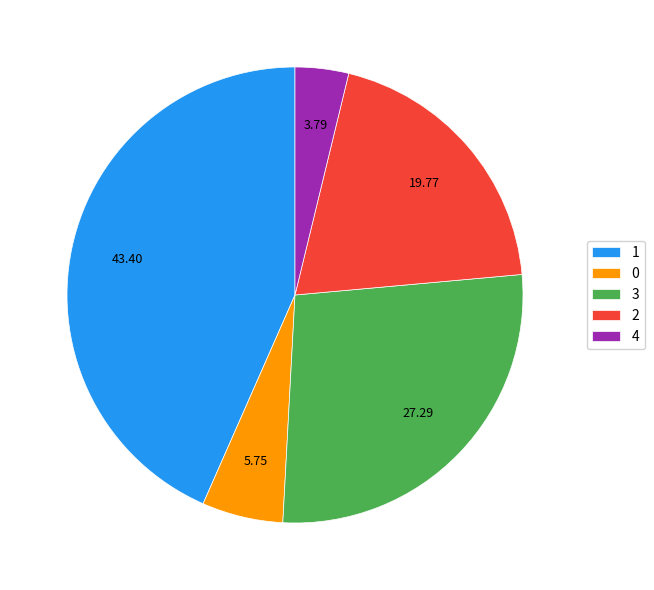

What is the largest slice in the pie chart?

1